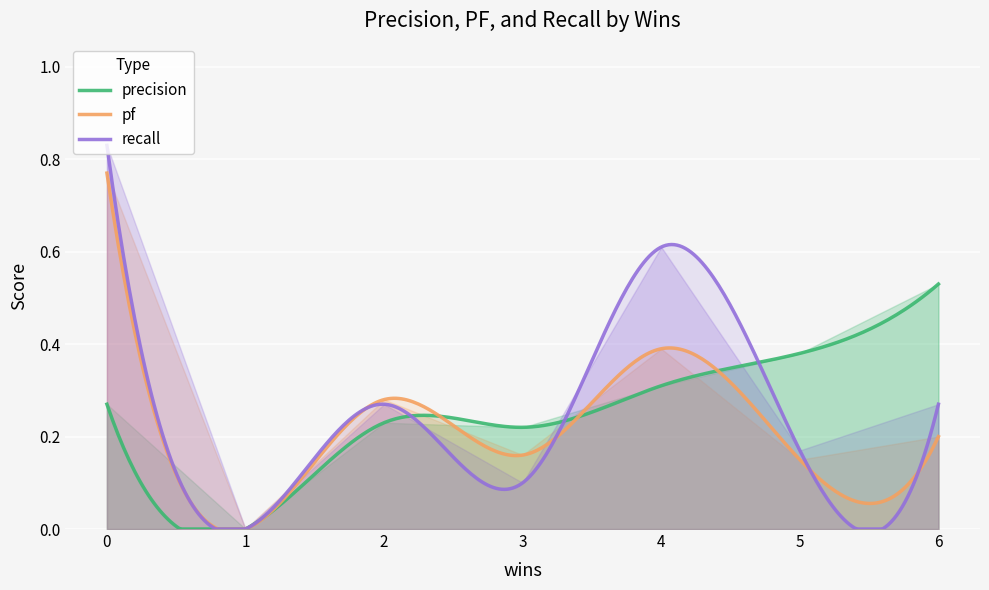

What is the difference between the highest and lowest values at 0?

0.1